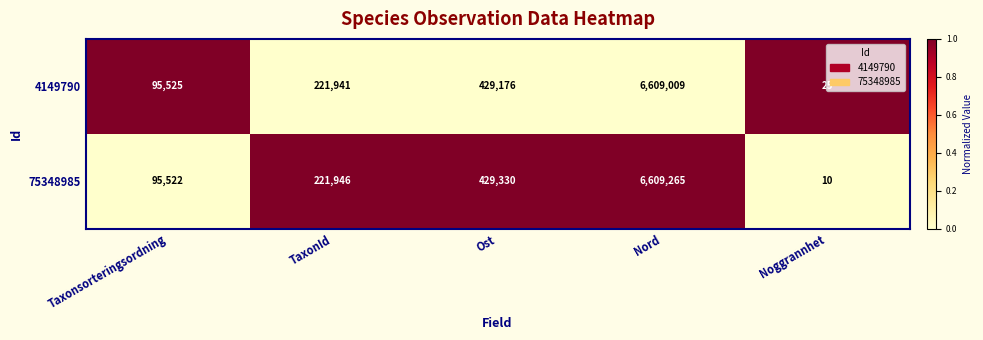

What is the difference between the maximum and minimum values in the 4149790 series?

6608984